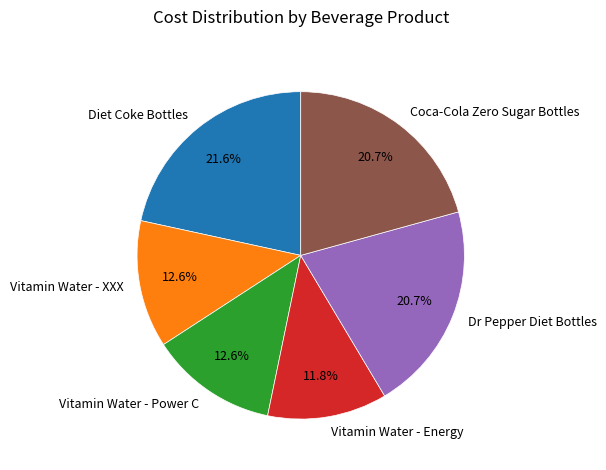

What percentage is the Vitamin Water - Energy slice, to the nearest percent?

12%